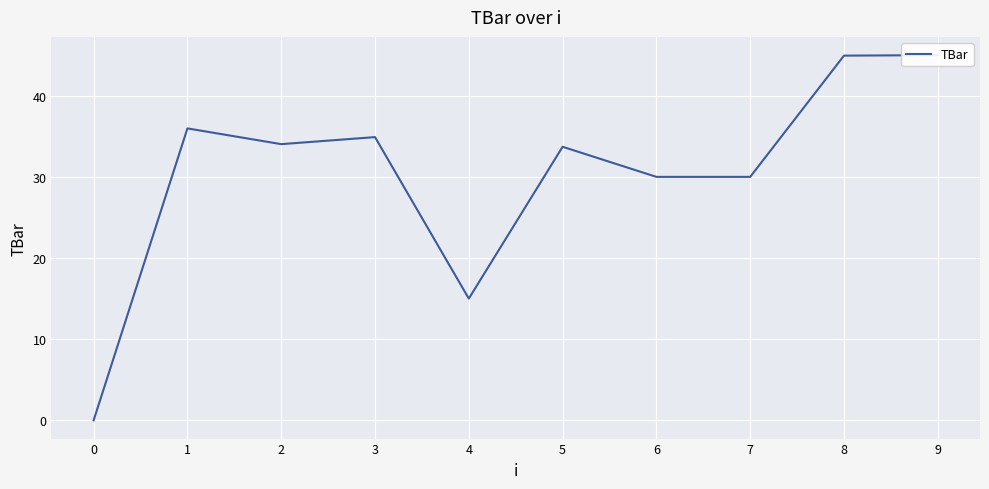

At which label does the data first exceed 34?

1